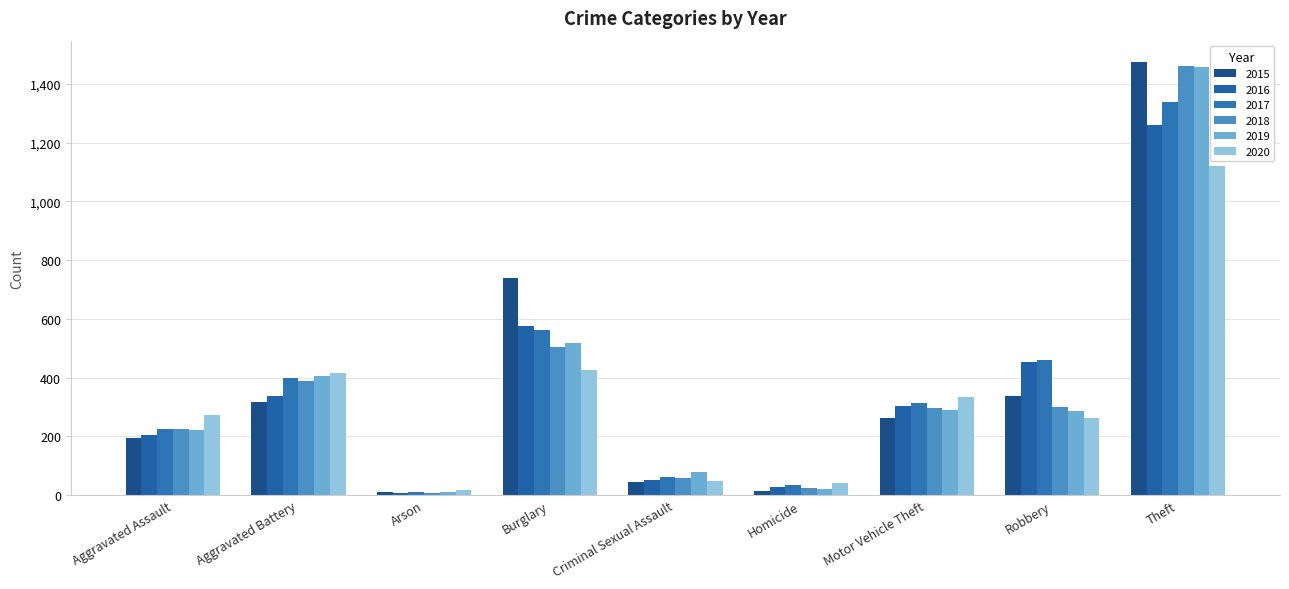

The value of 2016 at Motor Vehicle Theft is 304. True or false?

True